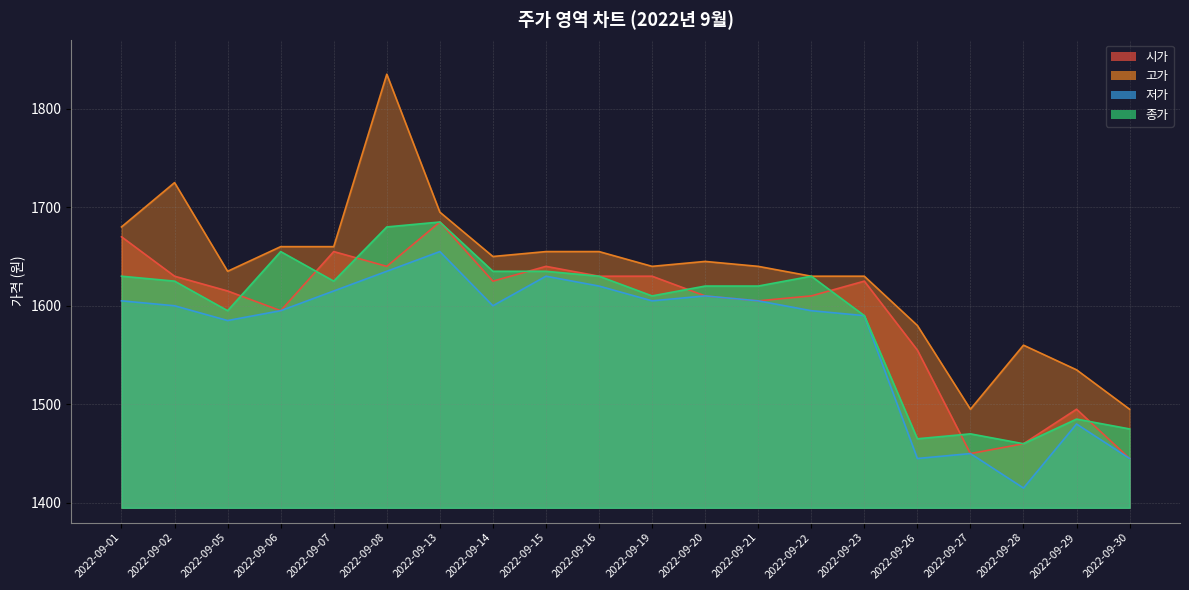

The value of 저가 at 2022-09-01 is 2138. True or false?

False